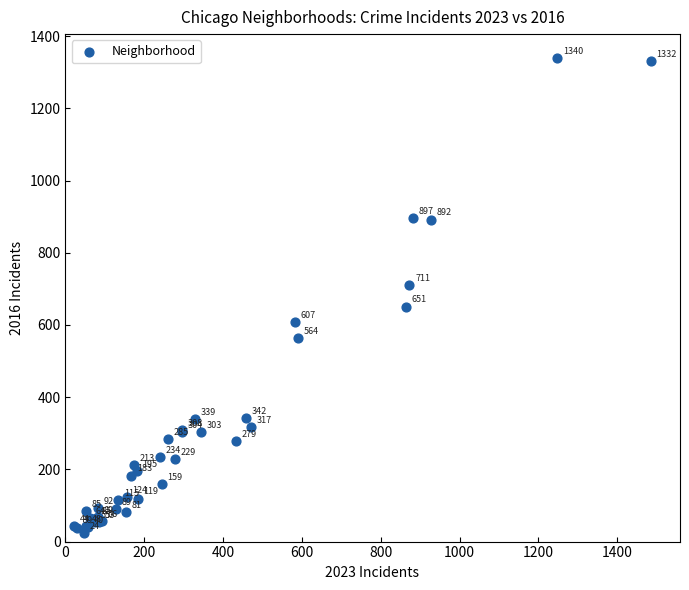

What Y value in the scatter plot is closest to 682?

711